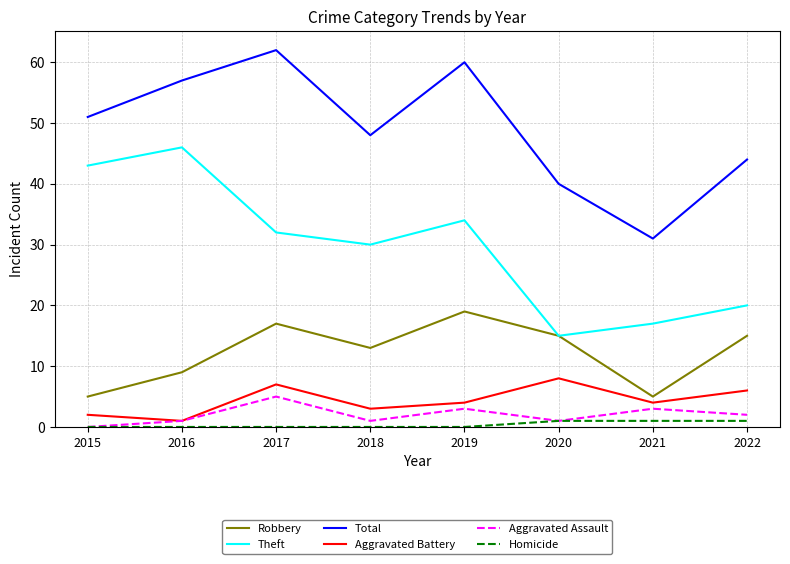

Count the Aggravated Assault values in the range 1 to 3.

6